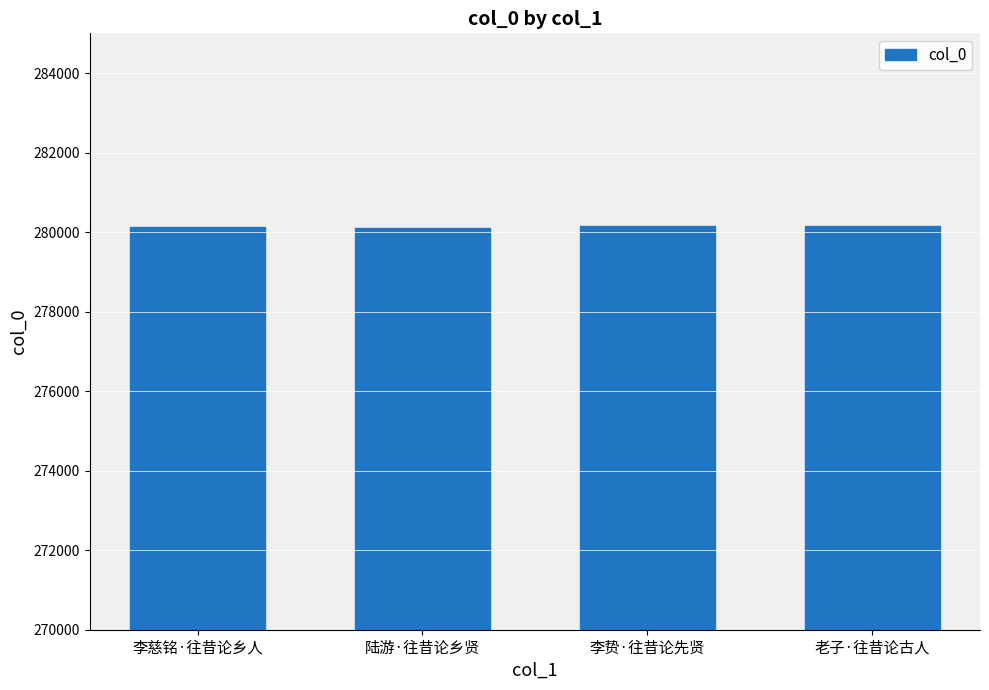

The chart shows a value of 96452 at 李贽·往昔论先贤. True or false?

False